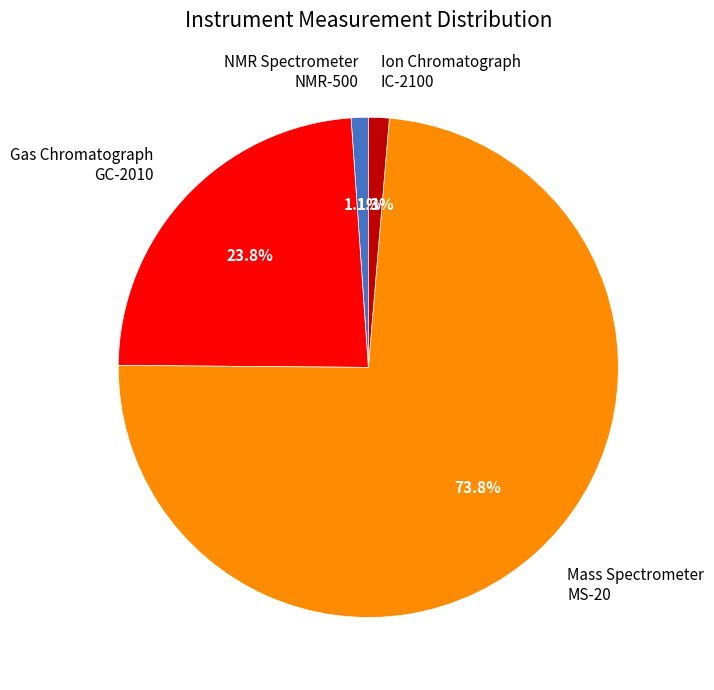

What is the ratio of the value at NMR Spectrometer NMR-500 to the value at Ion Chromatograph IC-2100?

0.8